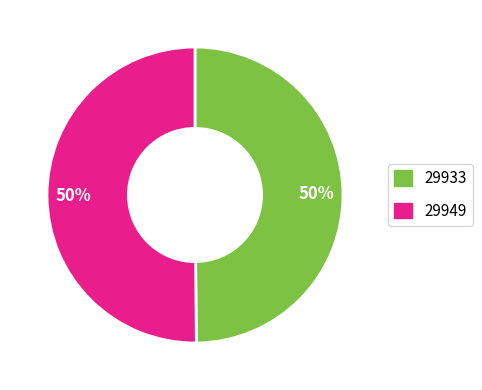

How many segments does this pie chart have?

2